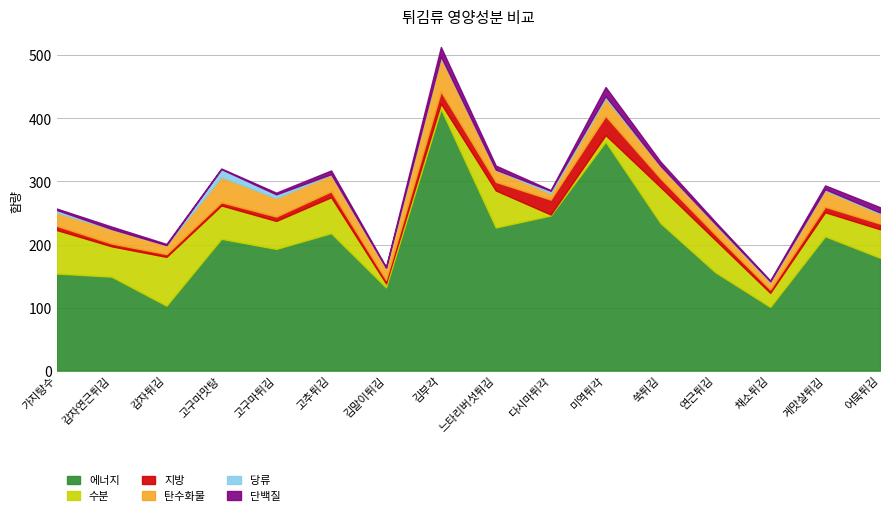

What is the total value across all series at 다시마튀각?

286.4